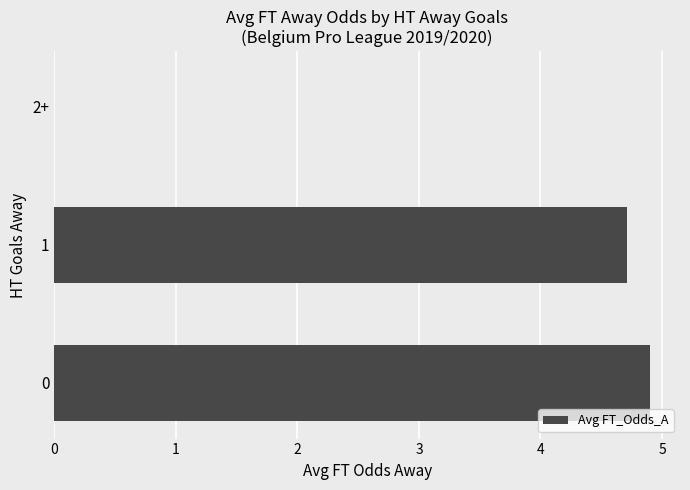

Is it true that the value at 0 is 4.9?

True